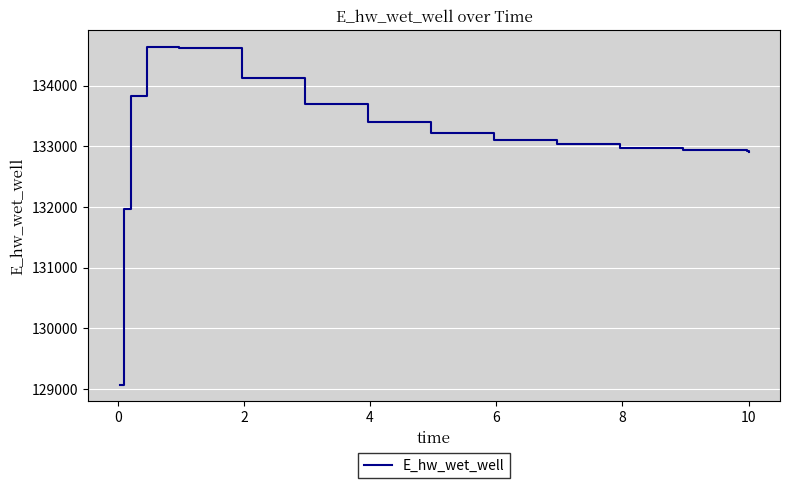

What is the difference between the maximum and minimum values?

5559.5